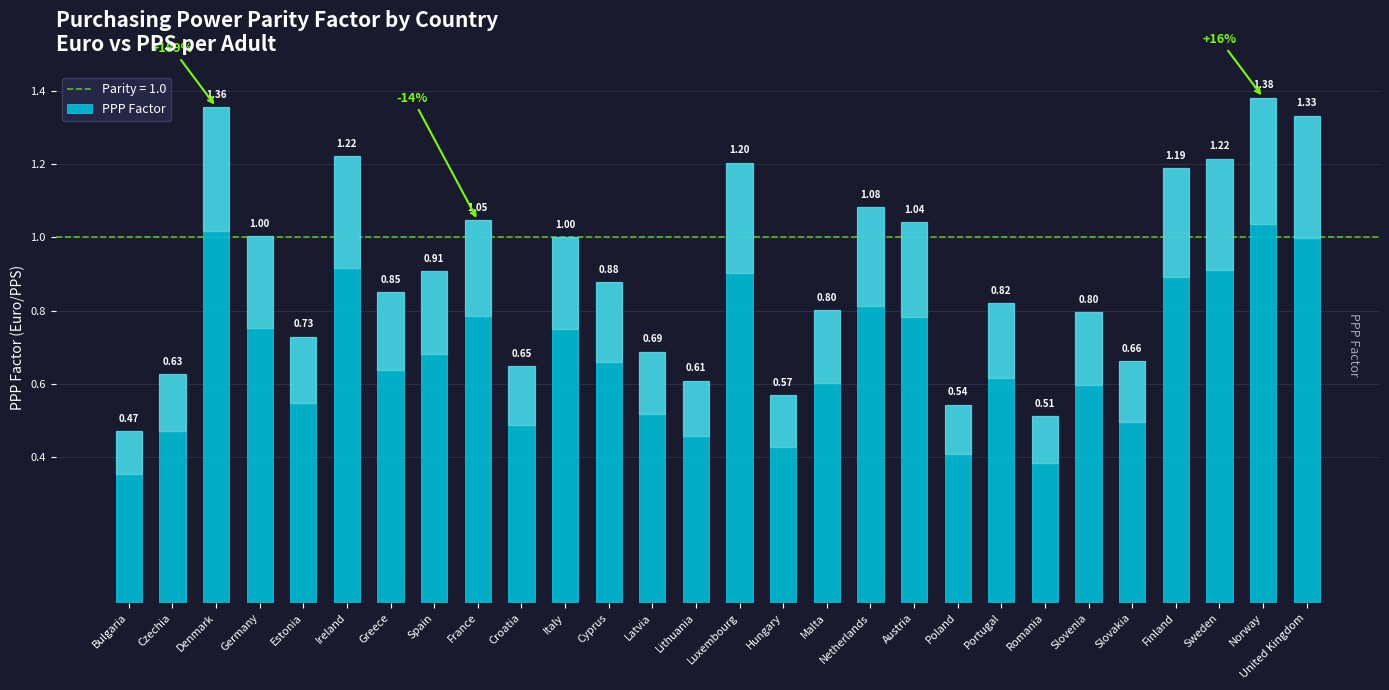

Which has a higher value, Croatia or Italy?

Italy